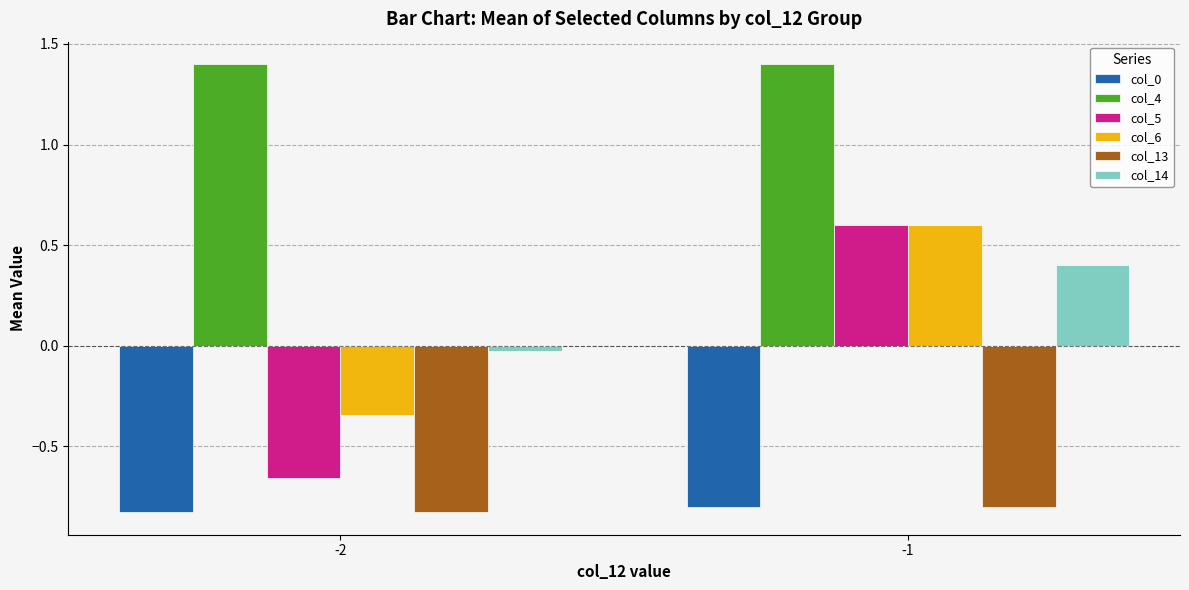

Between -2 and -1, which series saw the biggest shift?

col_5